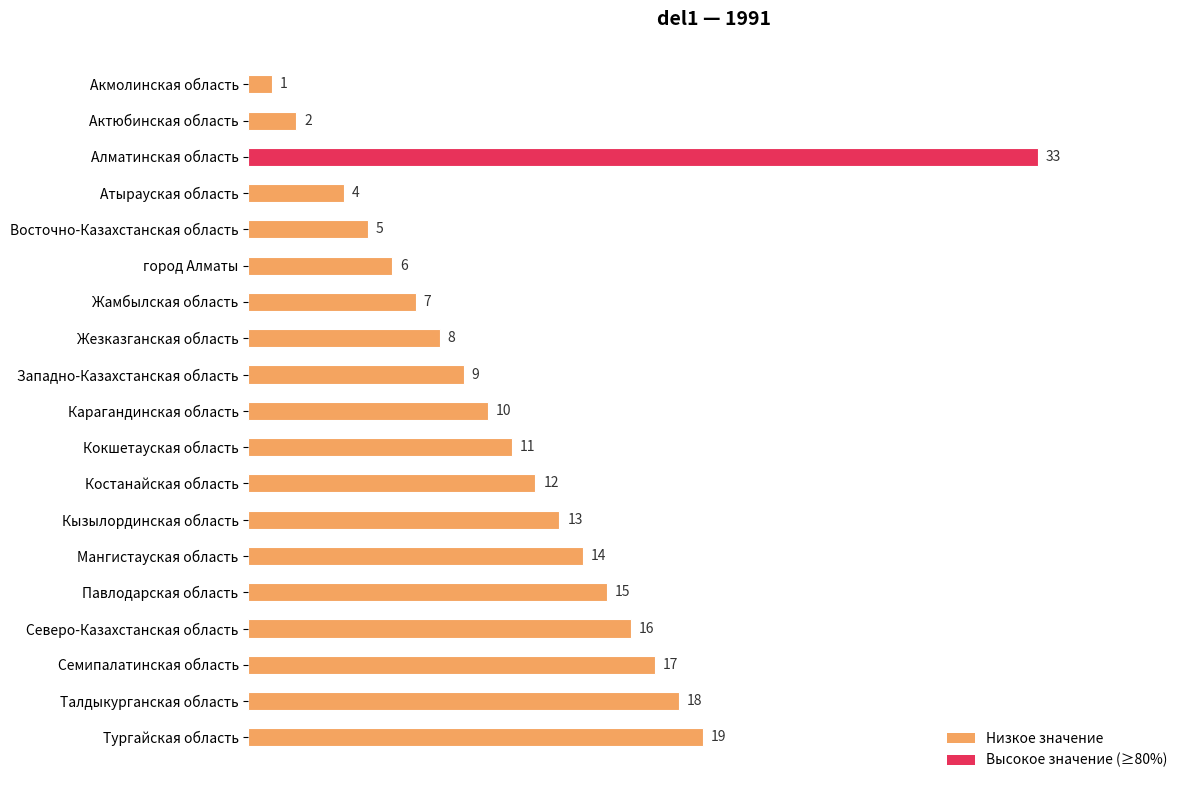

True or false: the data shows 7 at Жамбылская область.

True